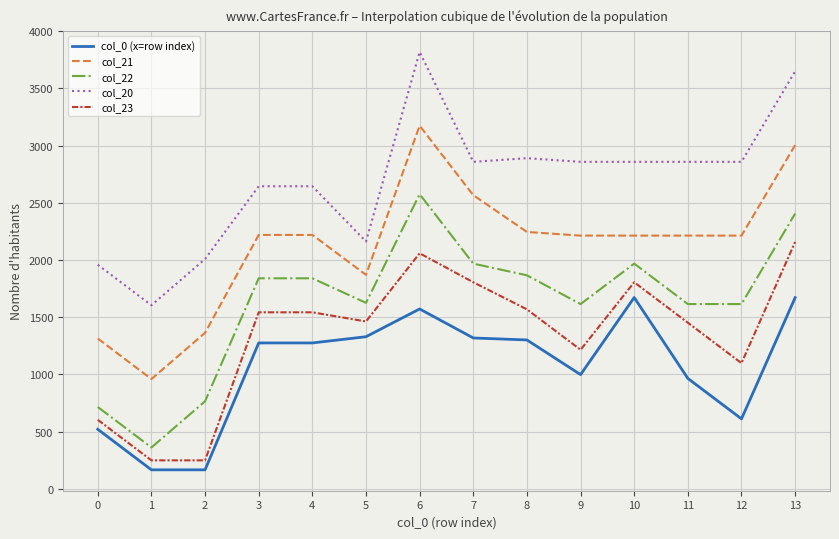

Where does the col_21 series first go above 2212?

3